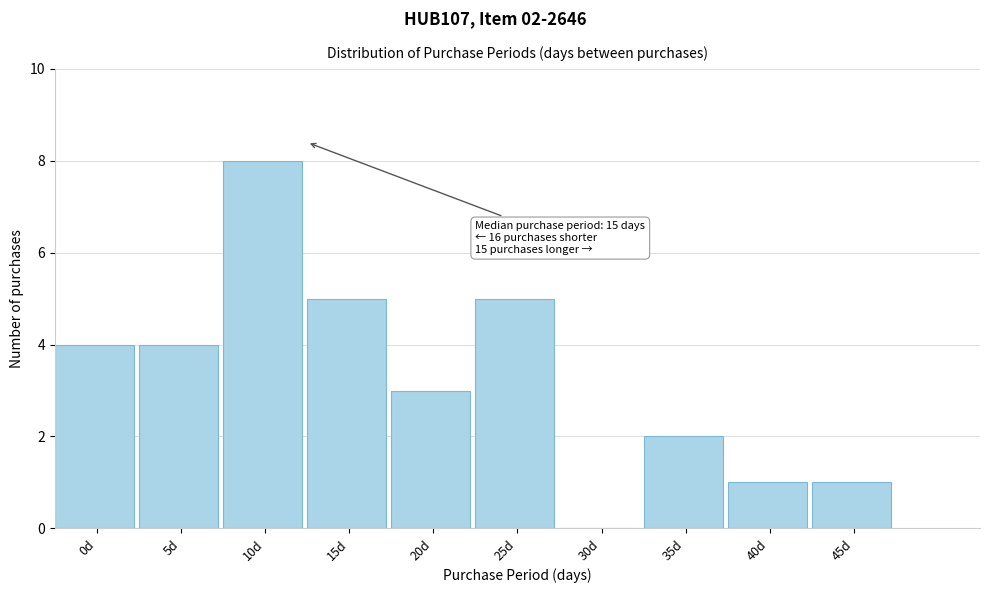

Reading left to right, what are all the values shown in this chart?

0d=4	5d=4	10d=8	15d=5	20d=3	25d=5	30d=0	35d=2	40d=1	45d=1